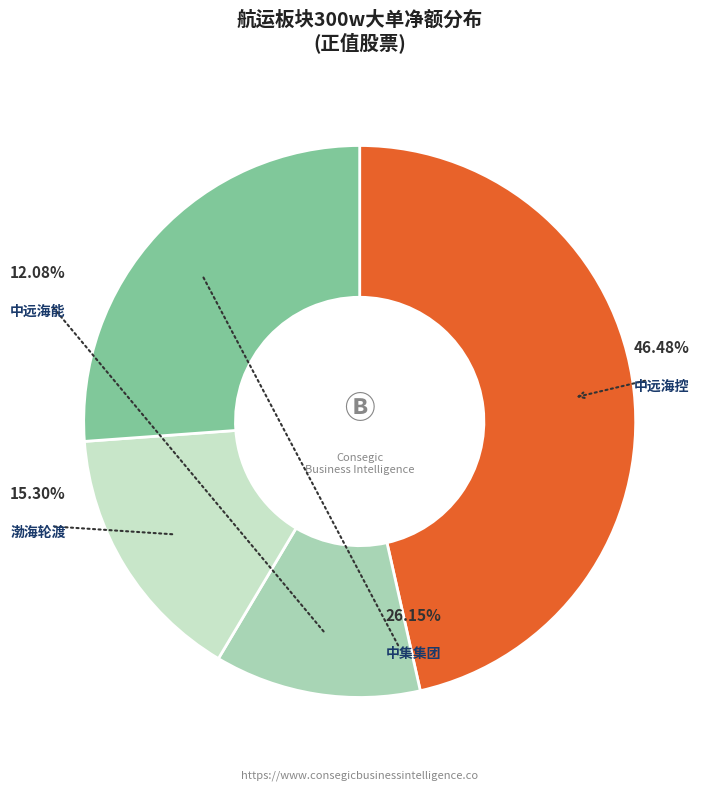

To the nearest percent, what is the combined percentage of 中远海控 and 渤海轮渡?

62%